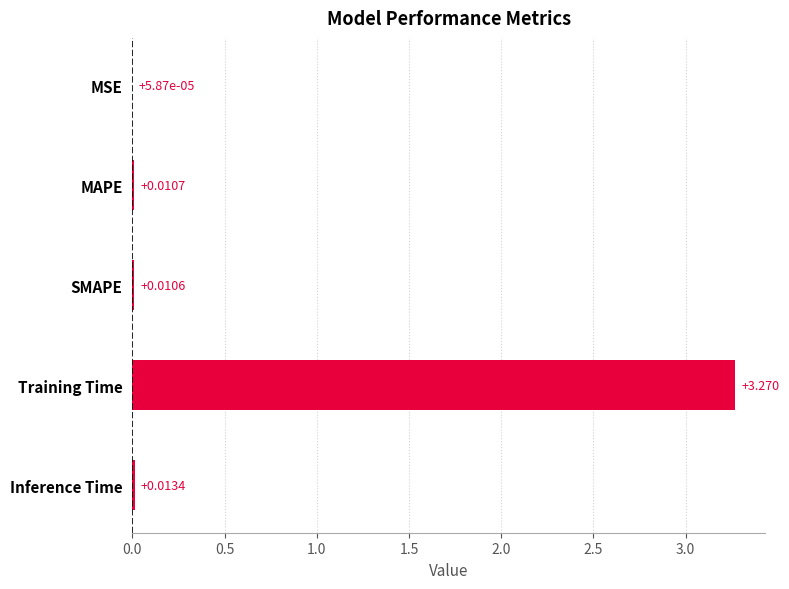

Which has a higher value, MSE or SMAPE?

SMAPE